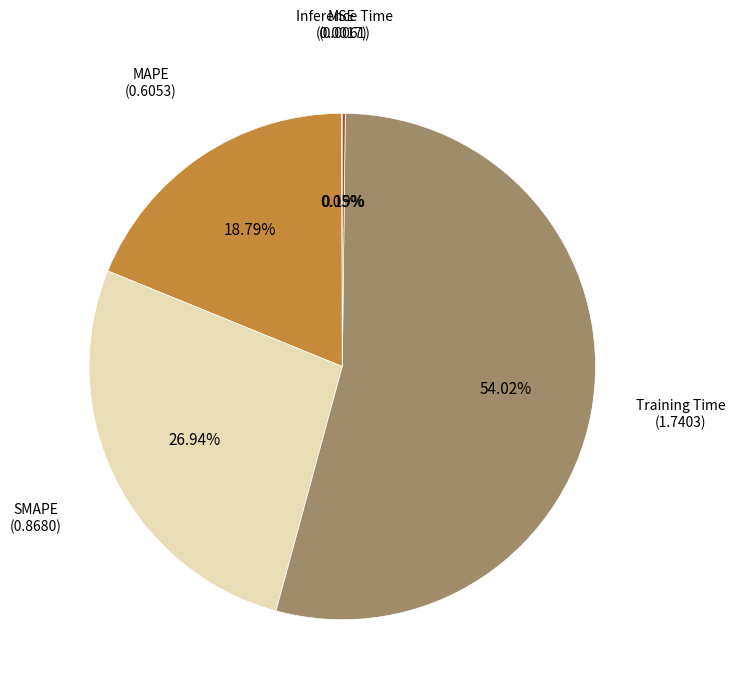

Does Training Time (1.7403) represent more than half of the total?

Yes